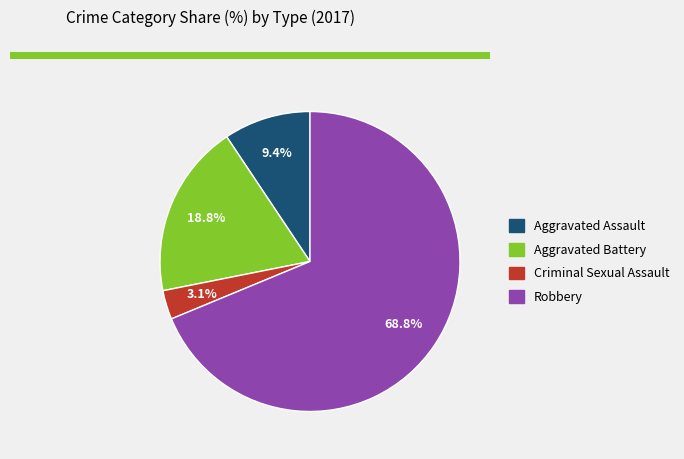

Rank the categories by value from highest to lowest.

Robbery, Aggravated Battery, Aggravated Assault, Criminal Sexual Assault